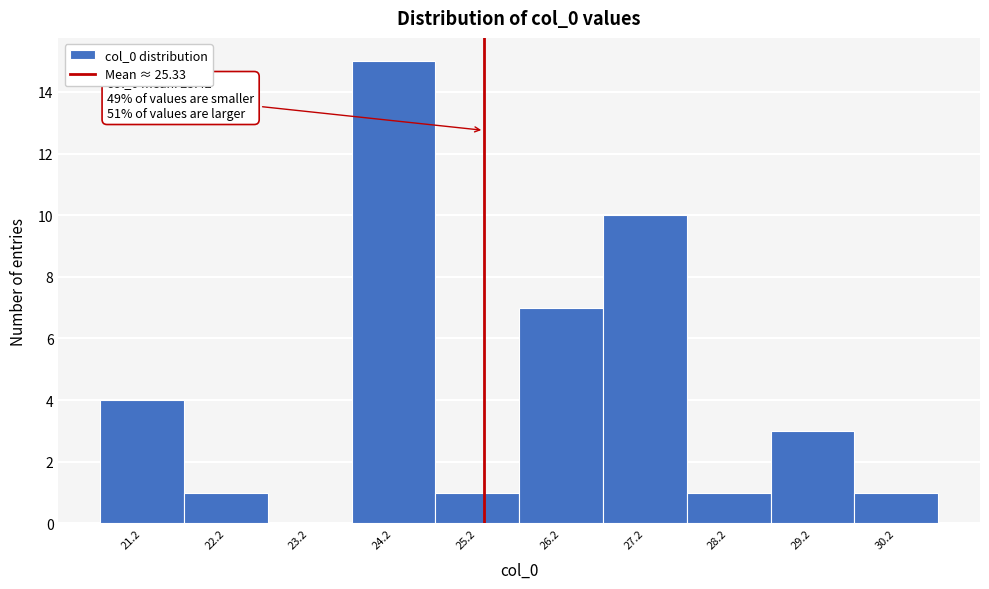

Which range on the x-axis has the tallest bar?

23.75 to 24.75